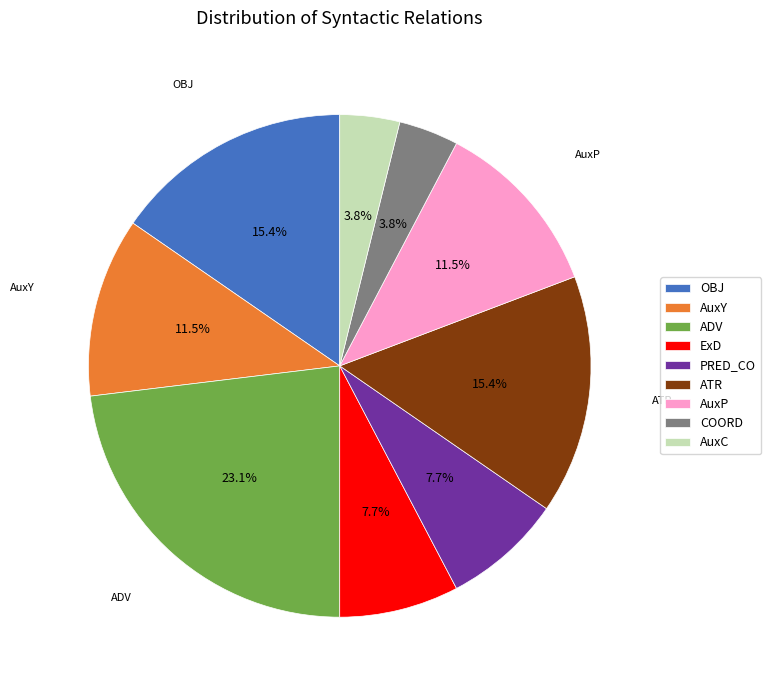

What percentage is the ATR slice, to the nearest percent?

15%